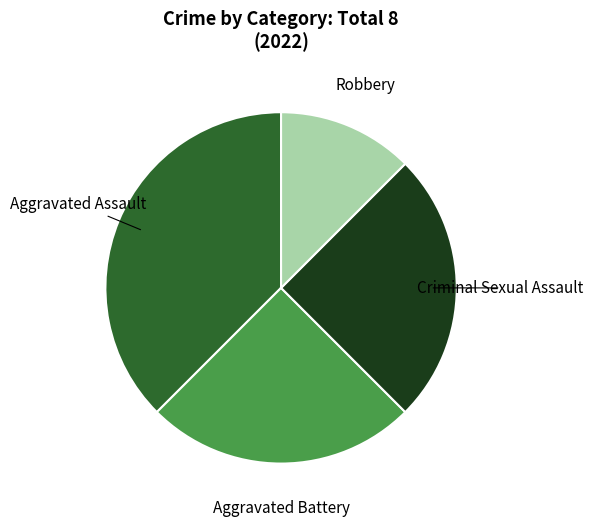

Is there any slice that represents more than half of the pie?

No